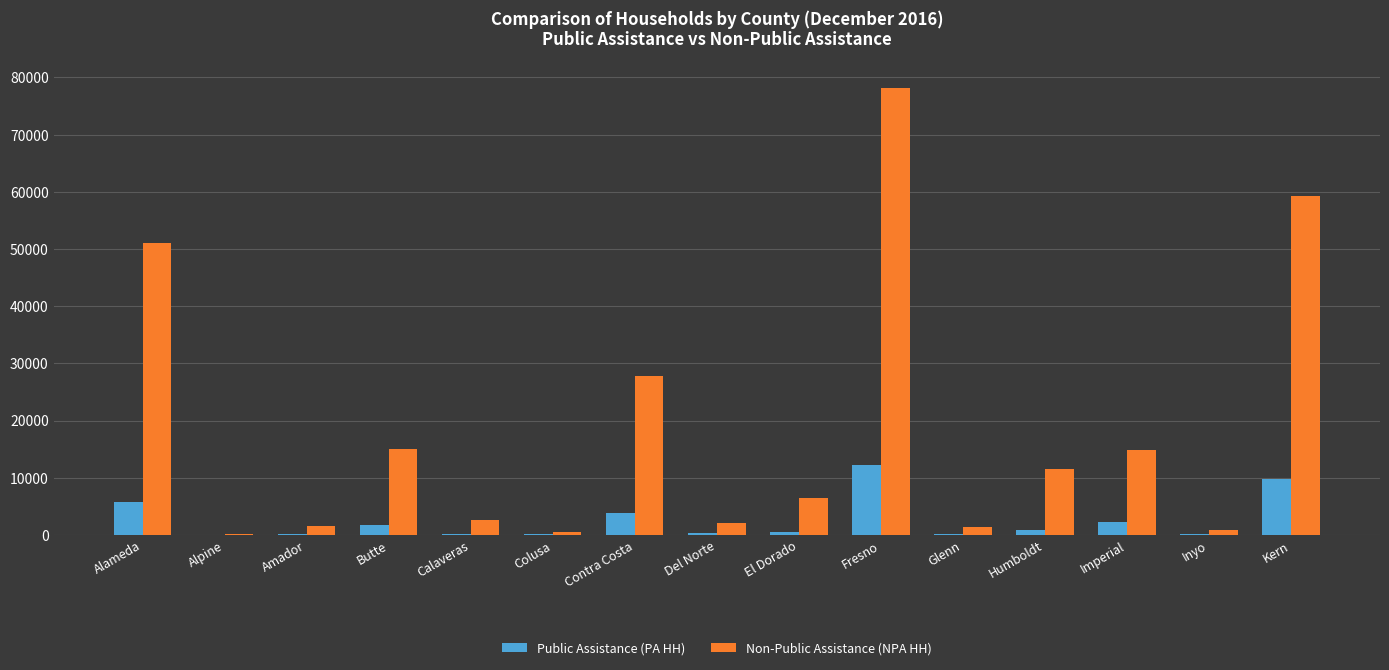

Read the Non-Public Assistance (NPA HH) value at Kern, to the nearest 10.

59300